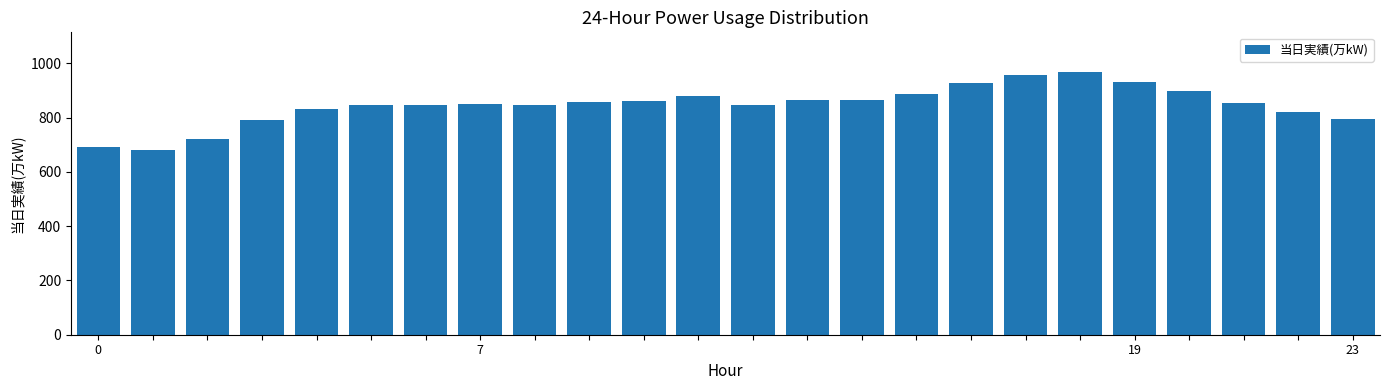

What is the value of the 15th bar from the left?

864